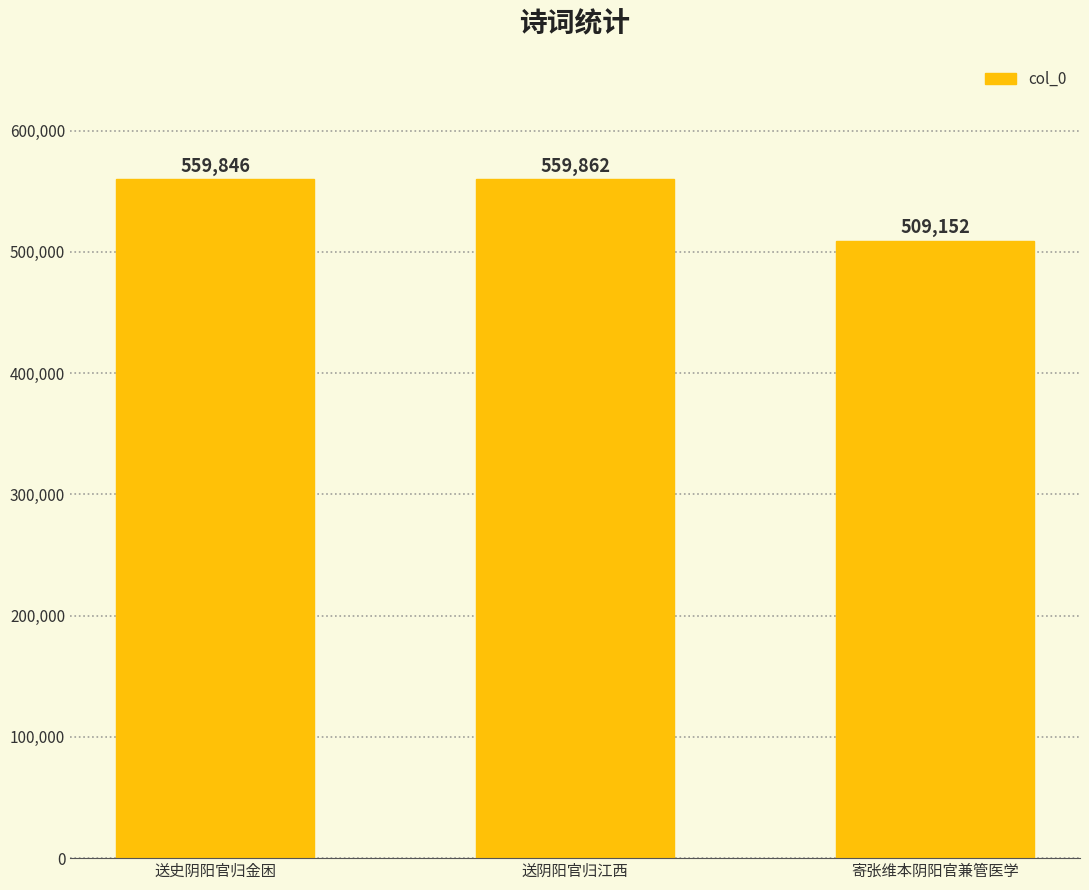

The value at 送阴阳官归江西 is 922641. True or false?

False